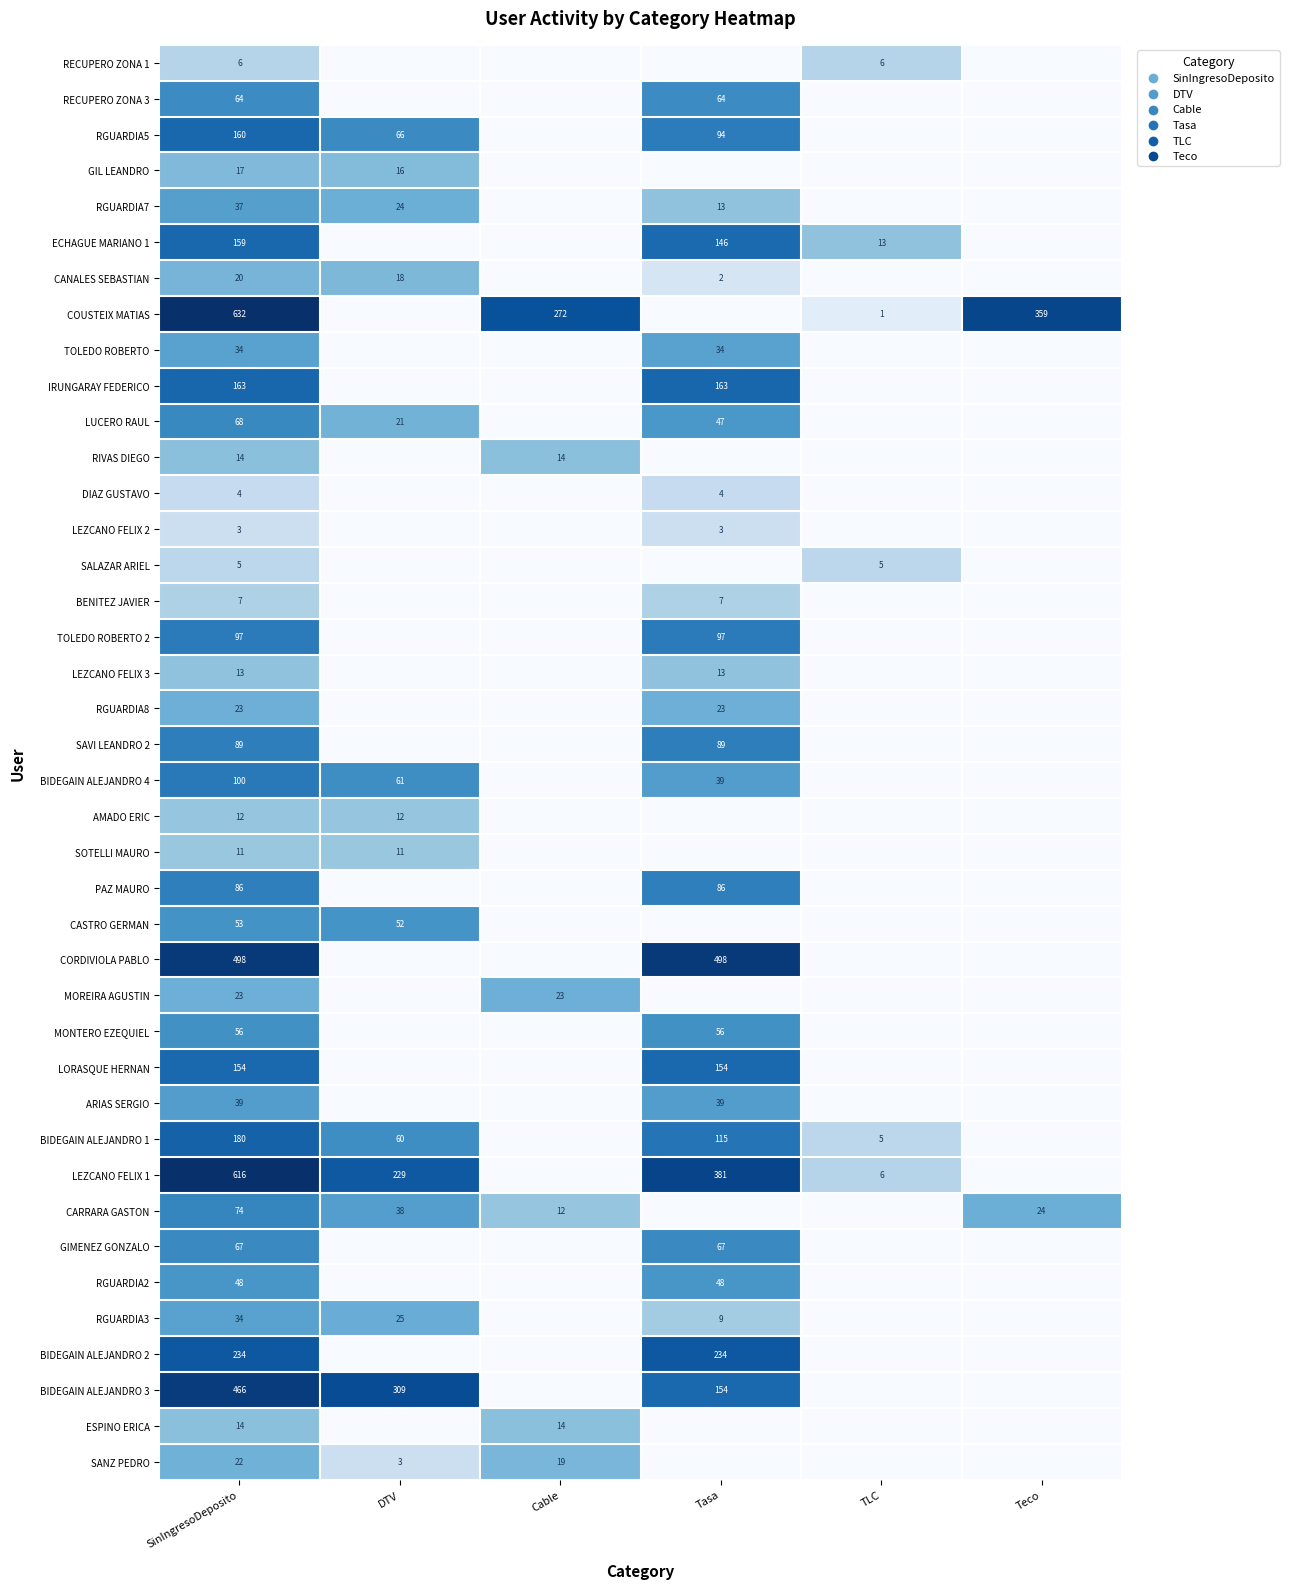

The LEZCANO FELIX 1 series shows 2 at TLC. True or false?

False